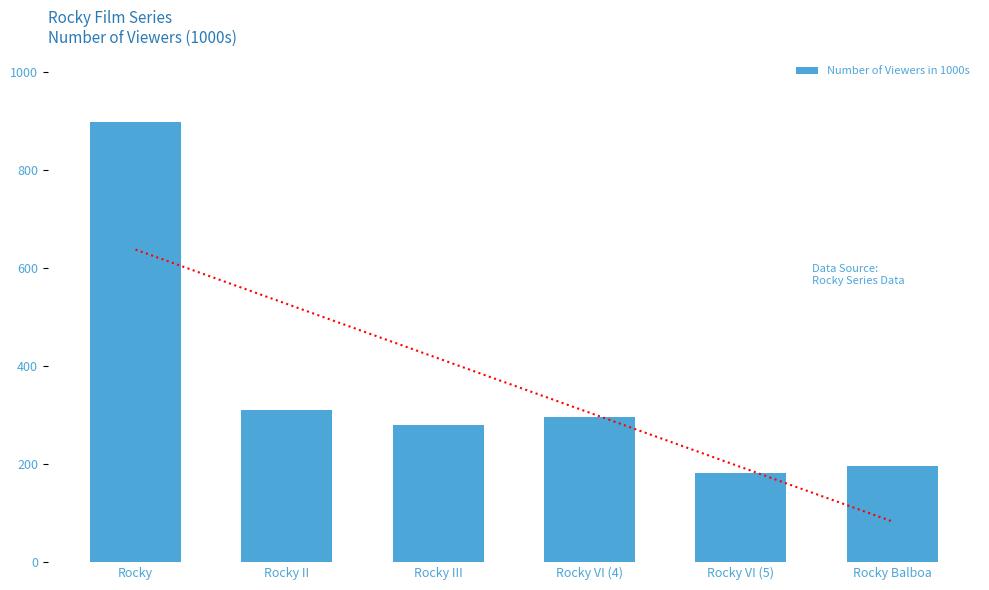

Are the bars grouped side by side (vs. stacked)?

No